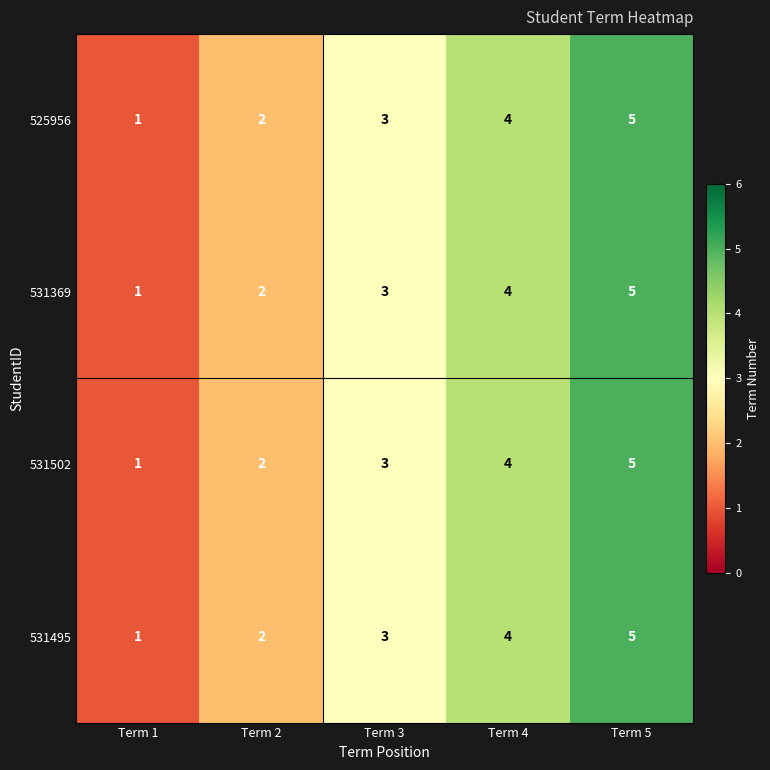

What is the average value of the 531502 series?

3